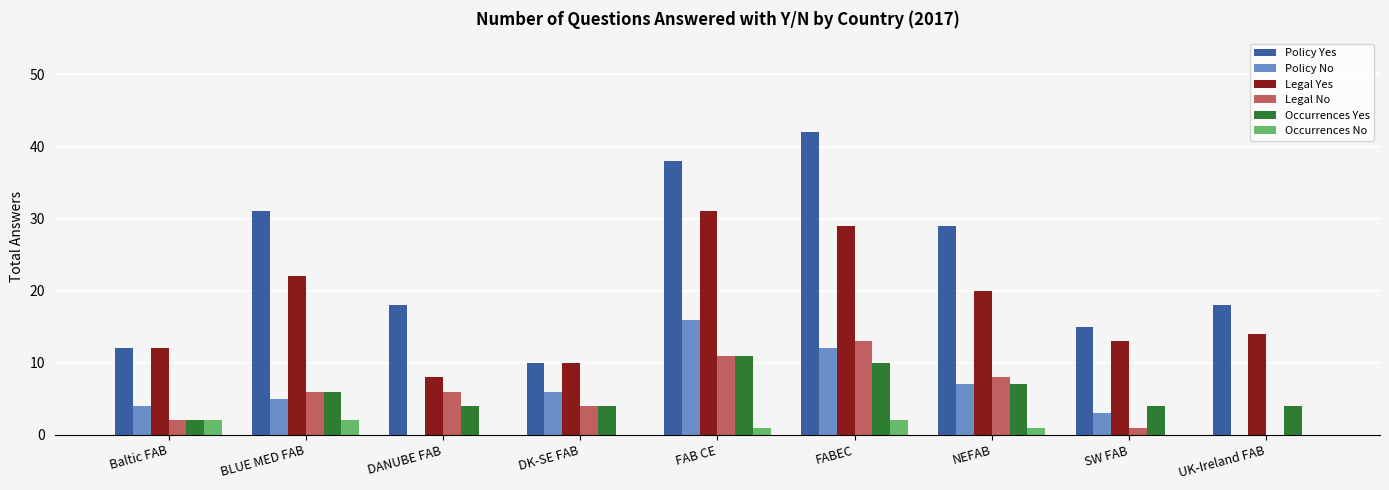

True or false: Policy No has a value of 0 at DANUBE FAB.

True